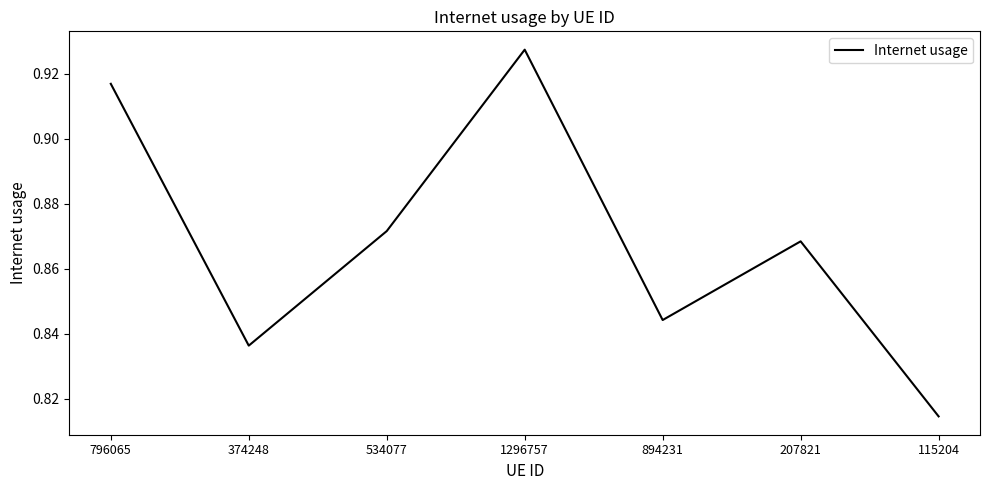

Rank the categories by value from lowest to highest.

115204, 374248, 894231, 207821, 534077, 796065, 1296757